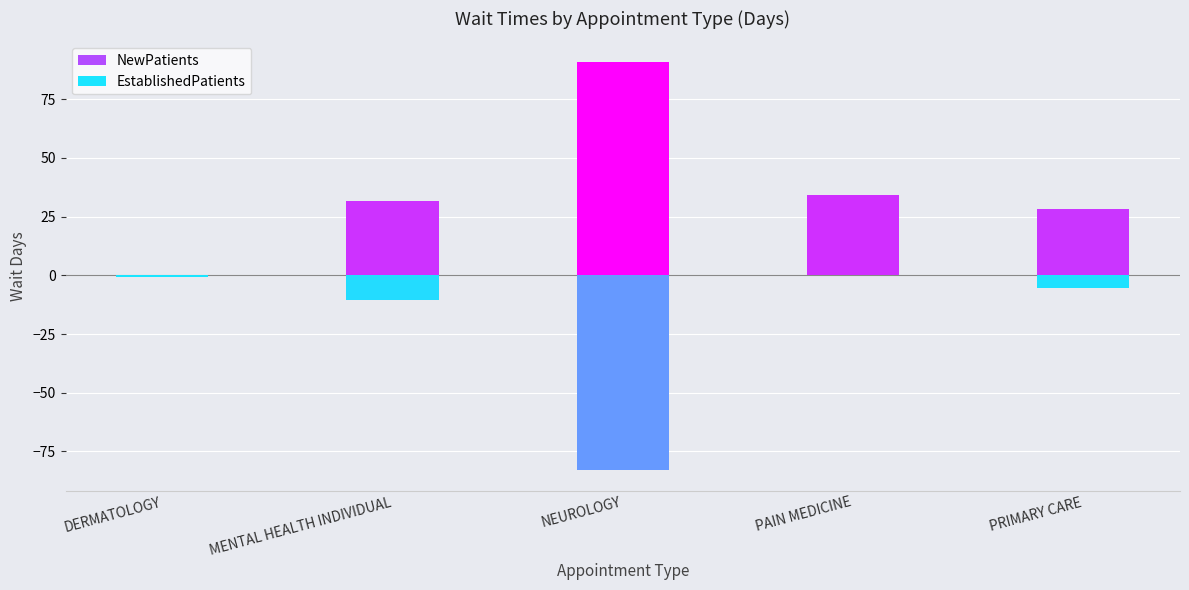

What is the label of the 4th bar from the left?

PAIN MEDICINE